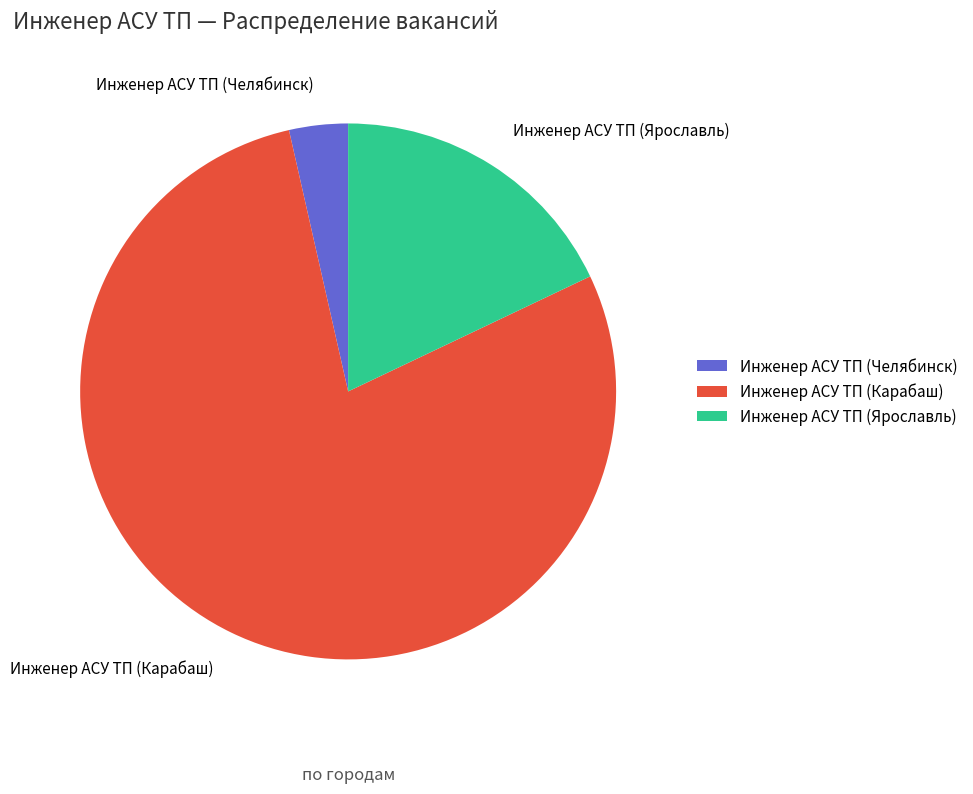

Rank the categories by value from lowest to highest.

Инженер АСУ ТП (Челябинск), Инженер АСУ ТП (Ярославль), Инженер АСУ ТП (Карабаш)